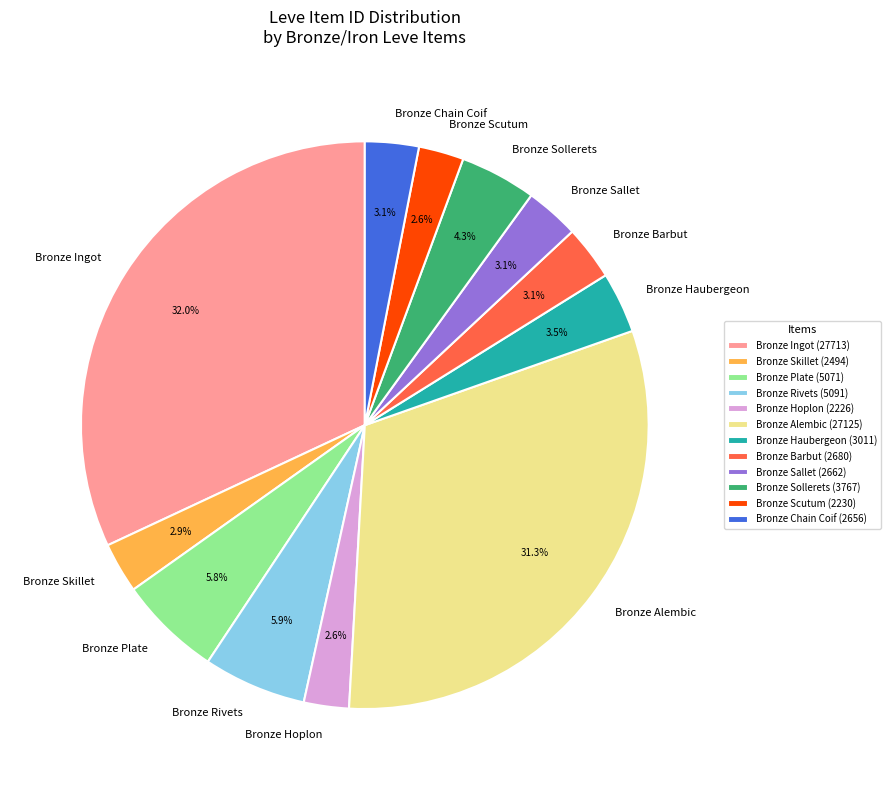

Count the number of slices in the pie.

12